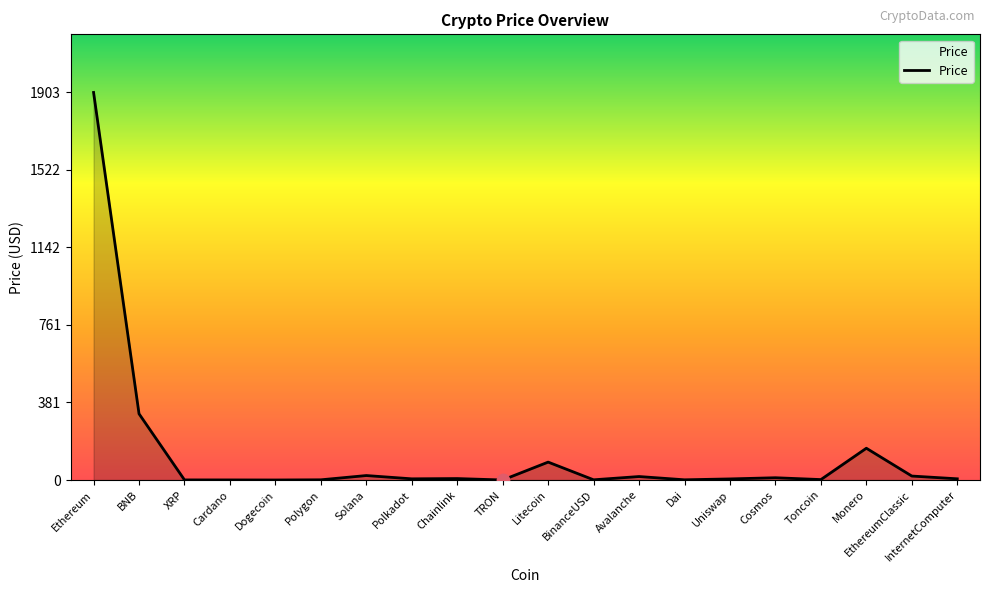

What is the change in value from Dogecoin to Monero?

+155.9